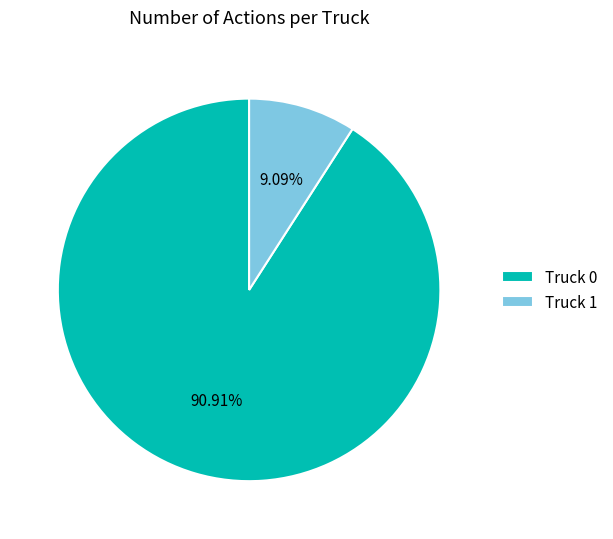

True or false: Truck 0 accounts for 91% of the total.

True